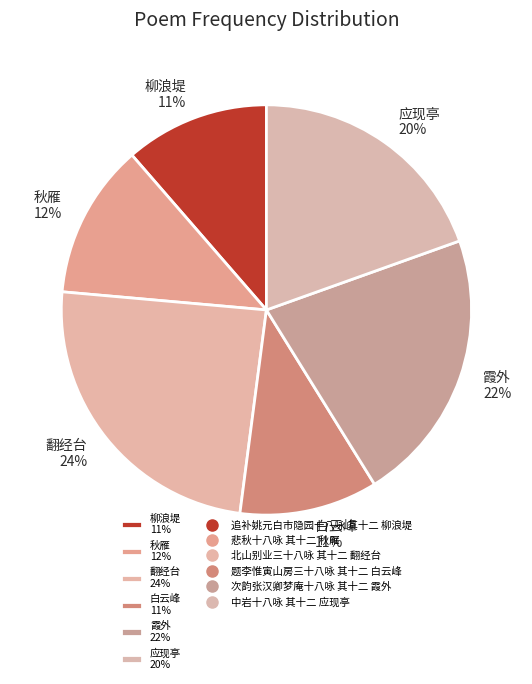

Is there a majority slice in this chart?

No